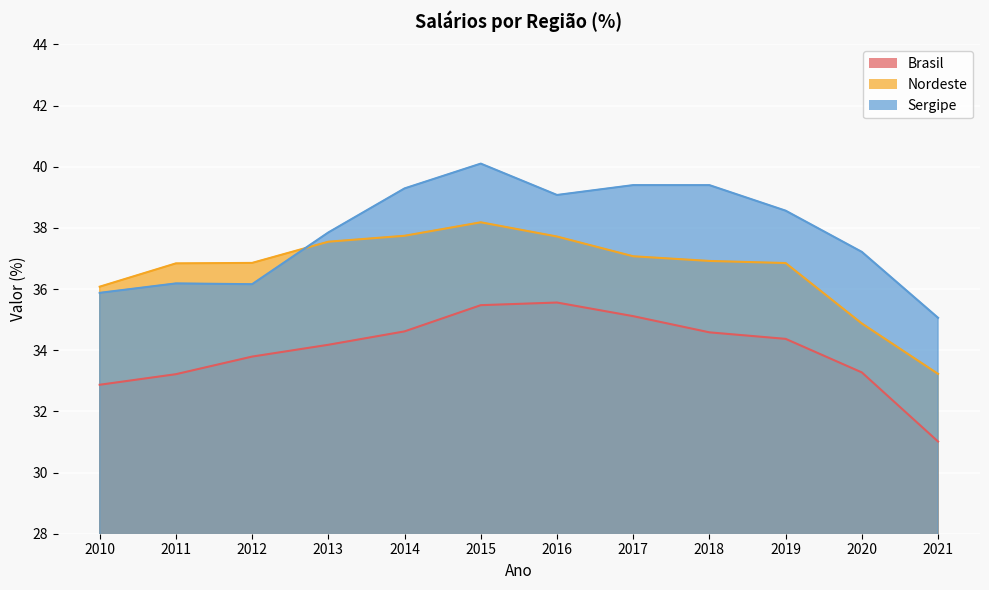

True or false: Brasil and Nordeste intersect in this chart.

False